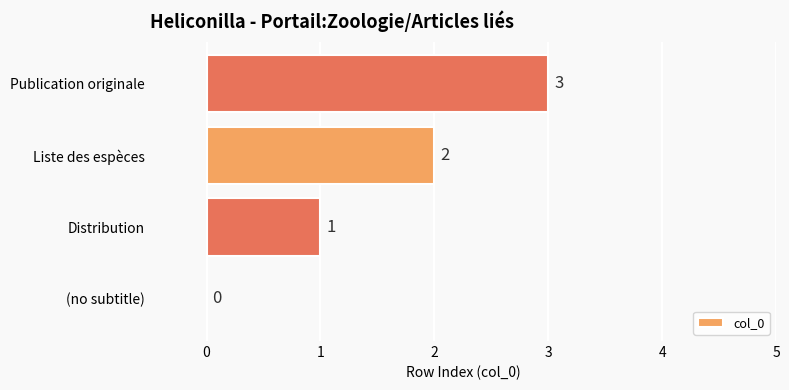

Which label corresponds to the largest value in the chart?

Publication originale